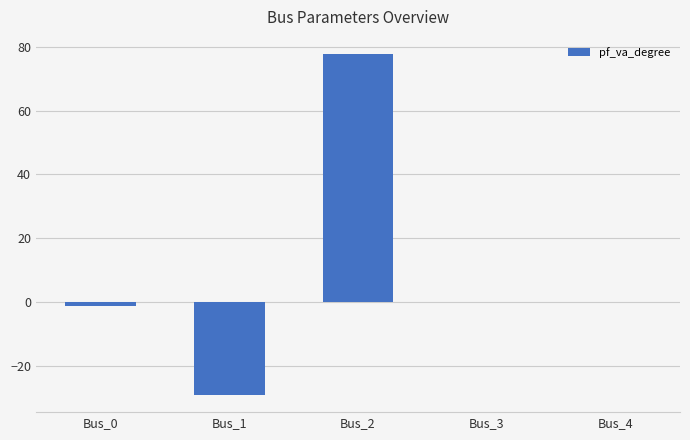

What is the sum of all values?

47.5